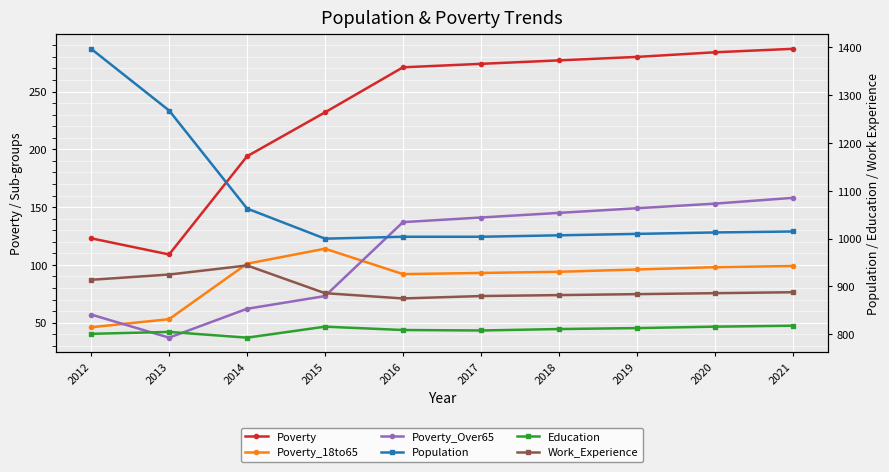

Reading left to right, extract all data points from this chart.

Poverty: 123	109	194	232	271	274	277	280	284	287
Poverty_18to65: 46	53	101	114	92	93	94	96	98	99
Poverty_Over65: 57	37	62	73	137	141	145	149	153	158
Population: 1397	1268	1063	1000	1004	1004	1007	1010	1013	1015
Education: 801	805	793	816	809	808	811	813	816	818
Work_Experience: 914	925	944	886	875	880	882	884	886	888